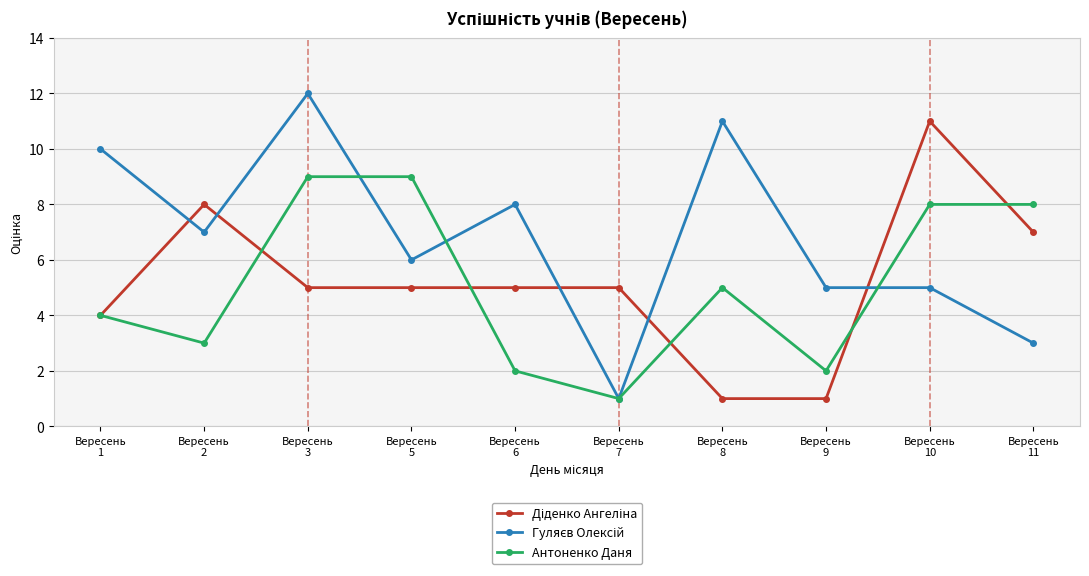

How many interior local valleys does the Антоненко Даня series have?

3